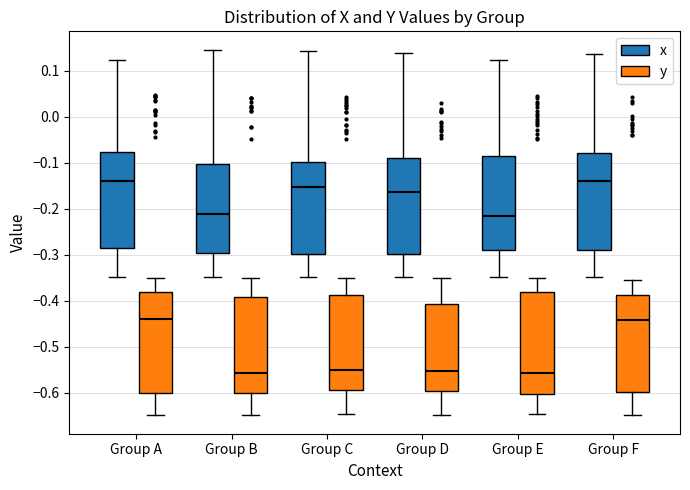

Reading left to right, read every box against the y-axis: the position of its median line, the range the box covers, and the ends of its whiskers. The values are not printed on the chart, so give them approximately, as read against the axis.

Group A (x): median -0.14, box -0.29 to -0.08, whiskers -0.35 to 0.12
Group A (y): median -0.44, box -0.60 to -0.38, whiskers -0.65 to -0.35
Group B (x): median -0.21, box -0.30 to -0.10, whiskers -0.35 to 0.15
Group B (y): median -0.56, box -0.60 to -0.39, whiskers -0.65 to -0.35
Group C (x): median -0.15, box -0.30 to -0.10, whiskers -0.35 to 0.14
Group C (y): median -0.55, box -0.59 to -0.39, whiskers -0.65 to -0.35
Group D (x): median -0.16, box -0.30 to -0.09, whiskers -0.35 to 0.14
Group D (y): median -0.55, box -0.60 to -0.41, whiskers -0.65 to -0.35
Group E (x): median -0.22, box -0.29 to -0.08, whiskers -0.35 to 0.12
Group E (y): median -0.56, box -0.60 to -0.38, whiskers -0.65 to -0.35
Group F (x): median -0.14, box -0.29 to -0.08, whiskers -0.35 to 0.14
Group F (y): median -0.44, box -0.60 to -0.39, whiskers -0.65 to -0.35